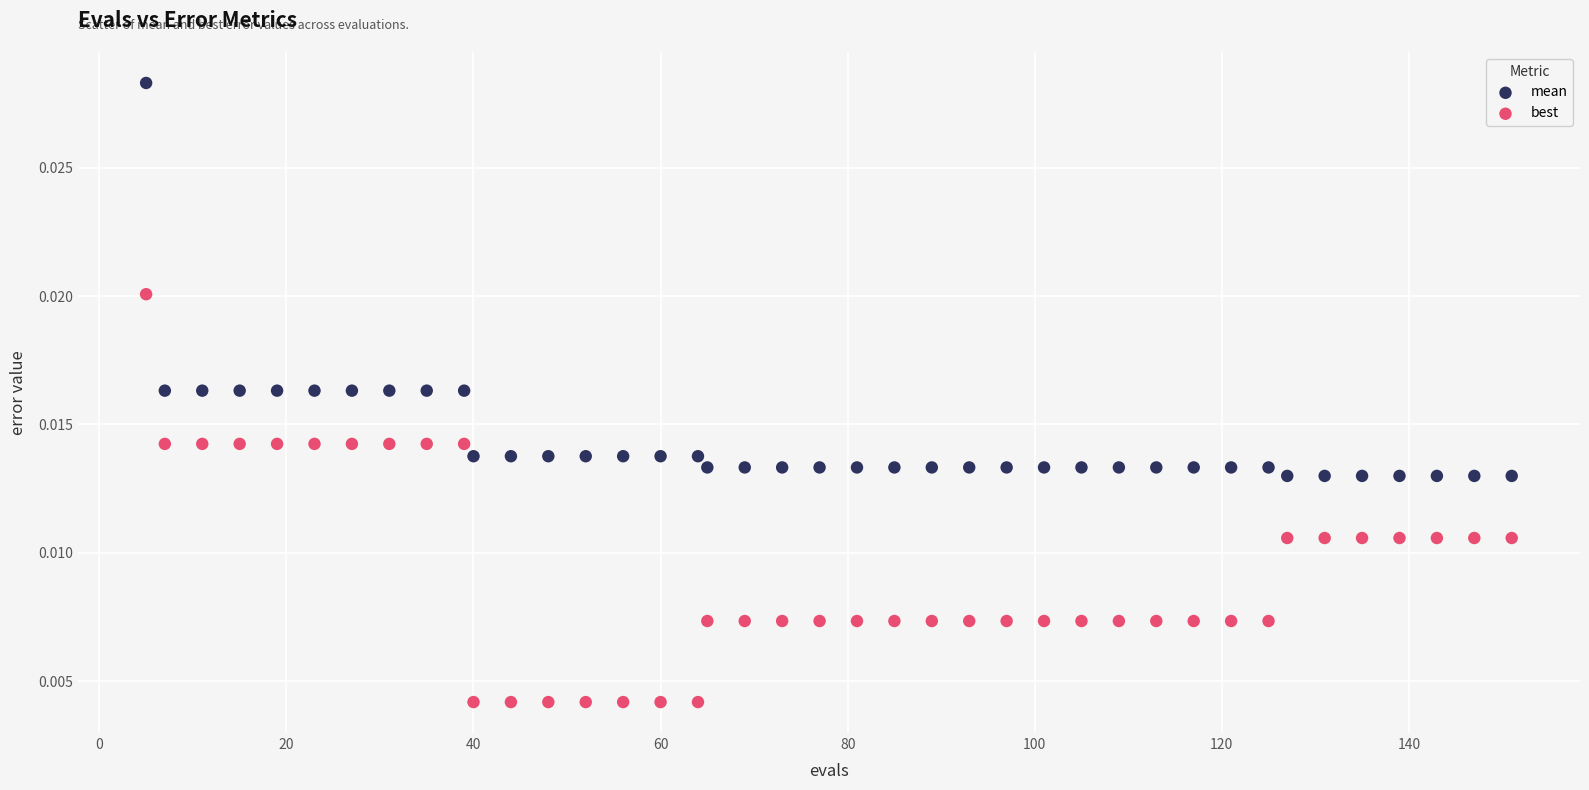

Which series reaches the minimum Y coordinate?

best